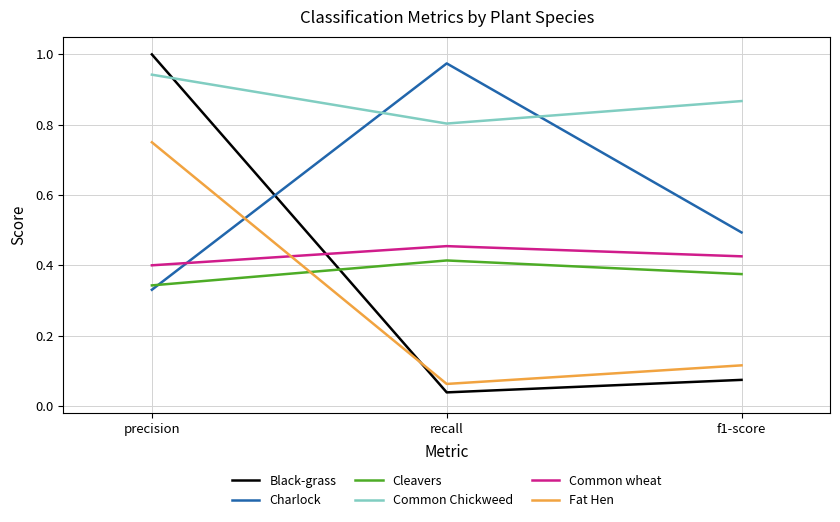

The value of Cleavers at precision is 0.2. True or false?

False